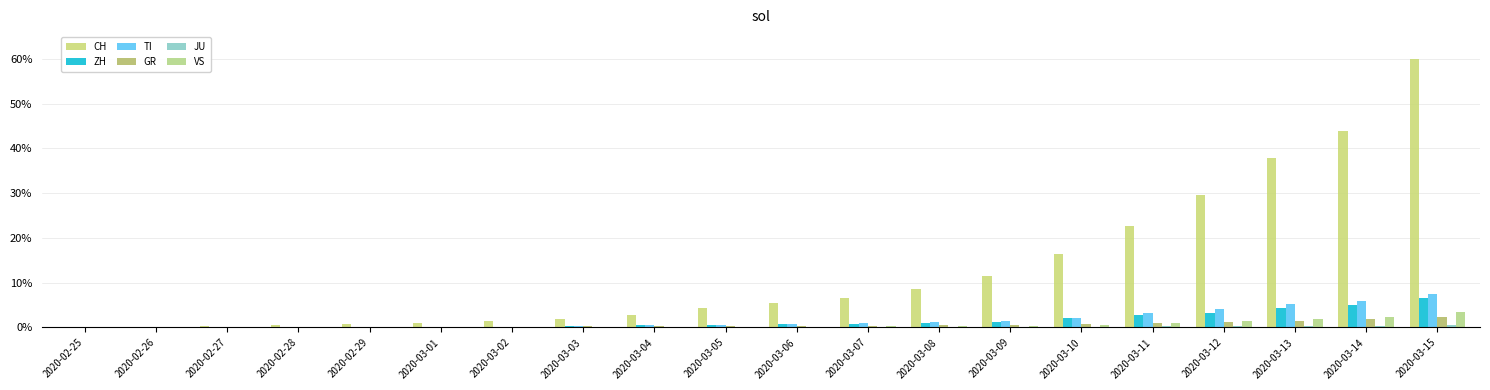

Are the bars grouped side by side (vs. stacked)?

Yes